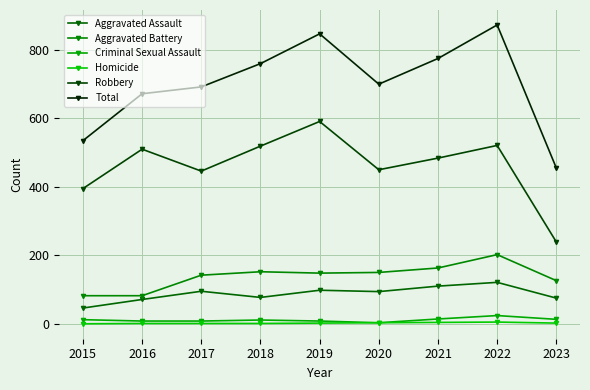

What is the sum of the Robbery values at 2015 and 2018?

914